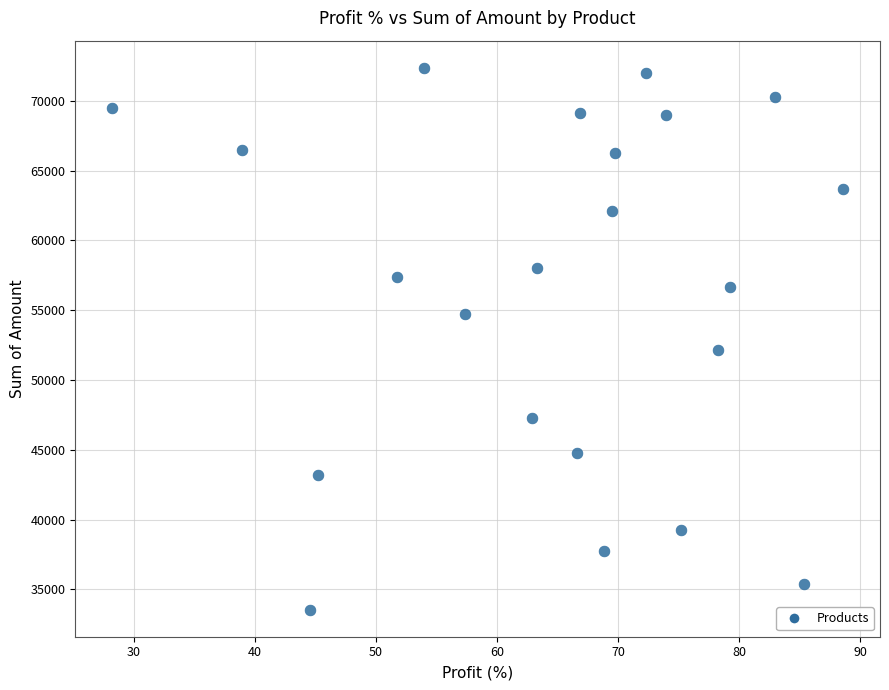

What Y value in the scatter plot is closest to 52962?

52150